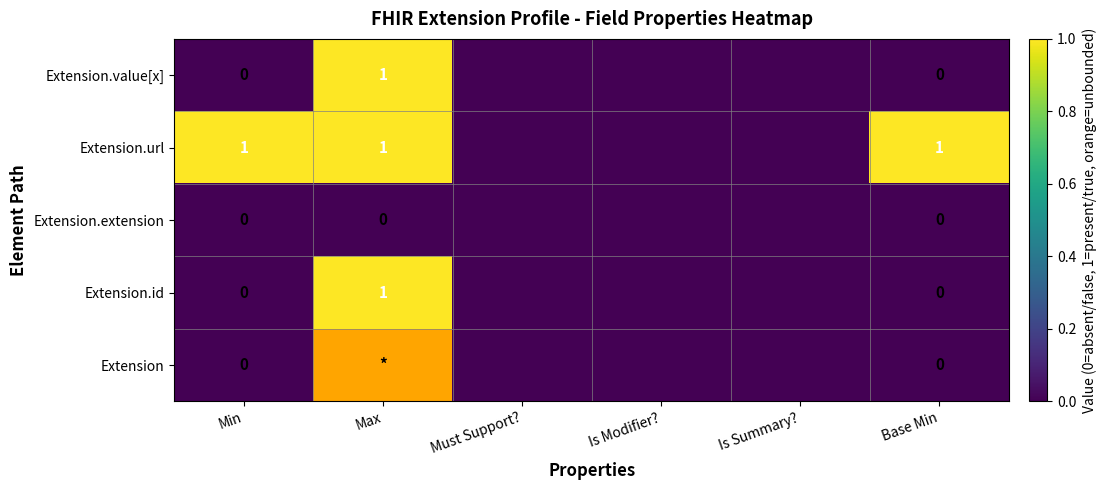

The Extension.value[x] series shows 1 at Max. True or false?

True